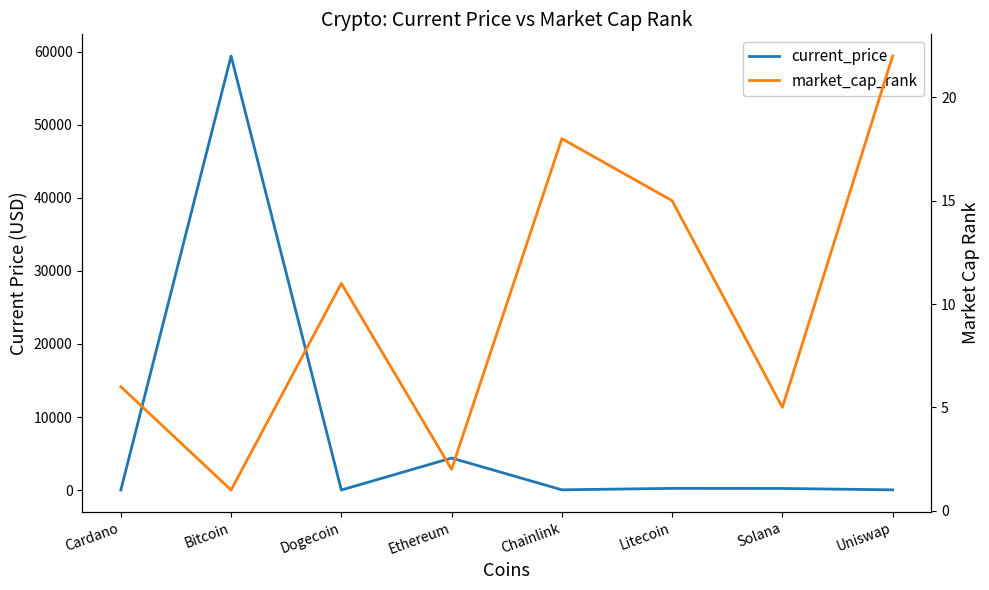

Reading right to left, extract all data points from this chart.

current_price: 21.7	214.6	224.1	28.0	4380.1	0.2	59441.0	1.9
market_cap_rank: 22.0	5.0	15.0	18.0	2.0	11.0	1.0	6.0